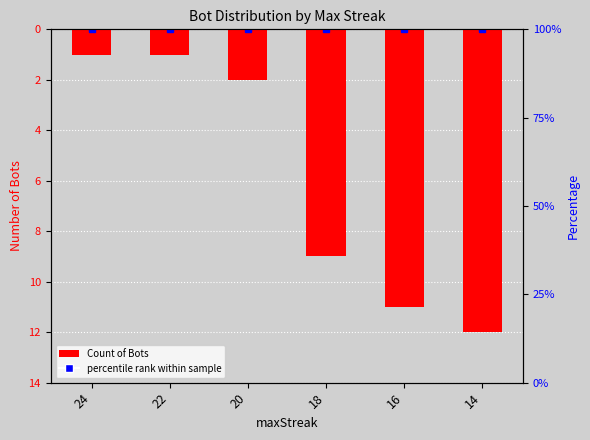

What is the sum of the values at 18 and 16?

-20